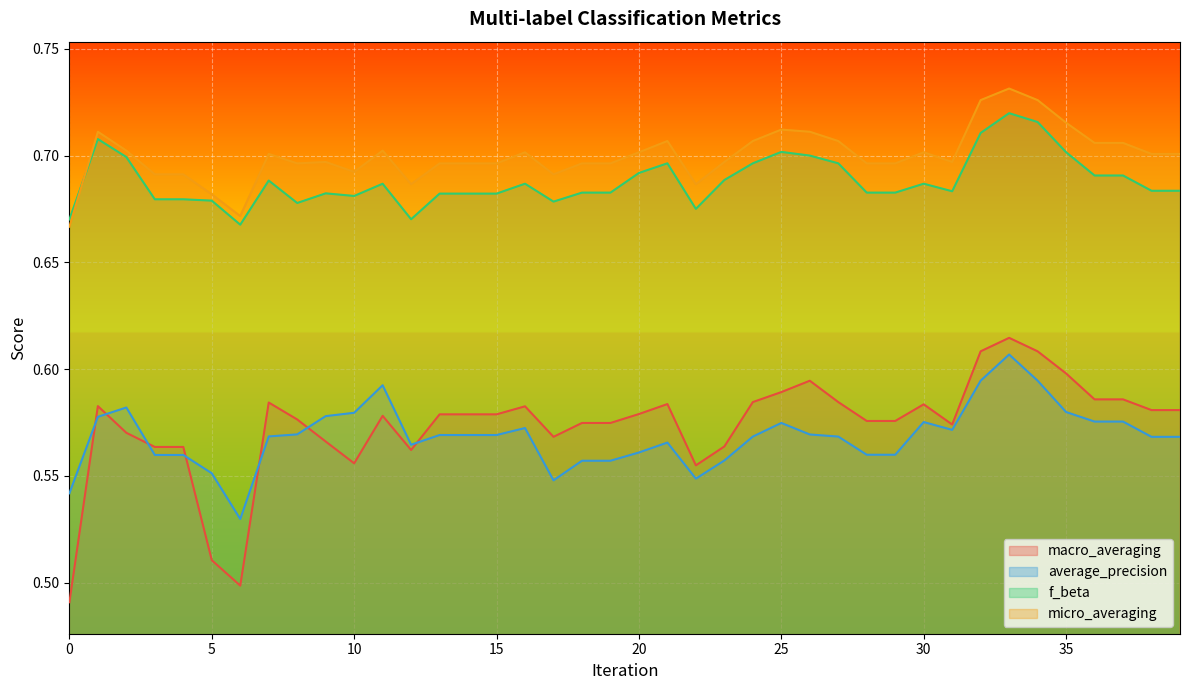

Between 12 and 34, which series saw the biggest shift?

macro_averaging